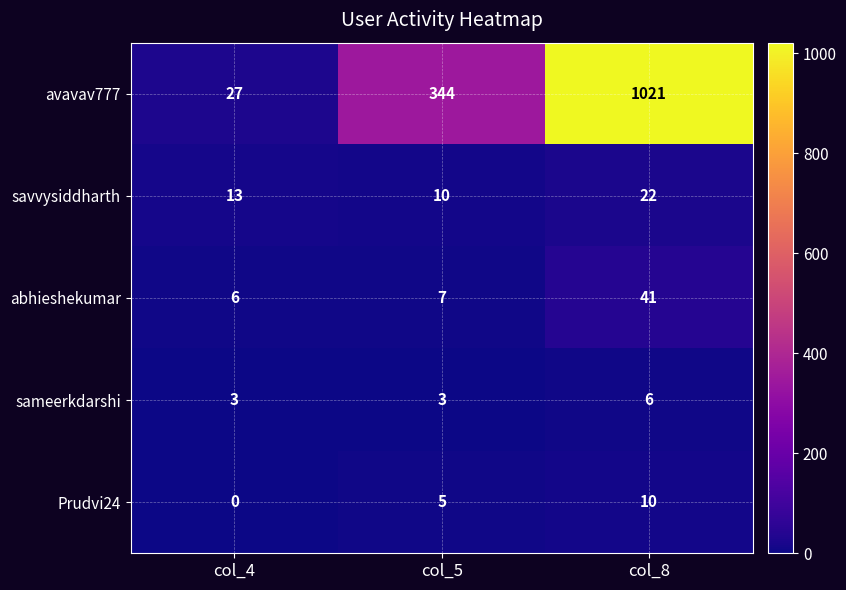

What is the total value across all series at col_5?

369